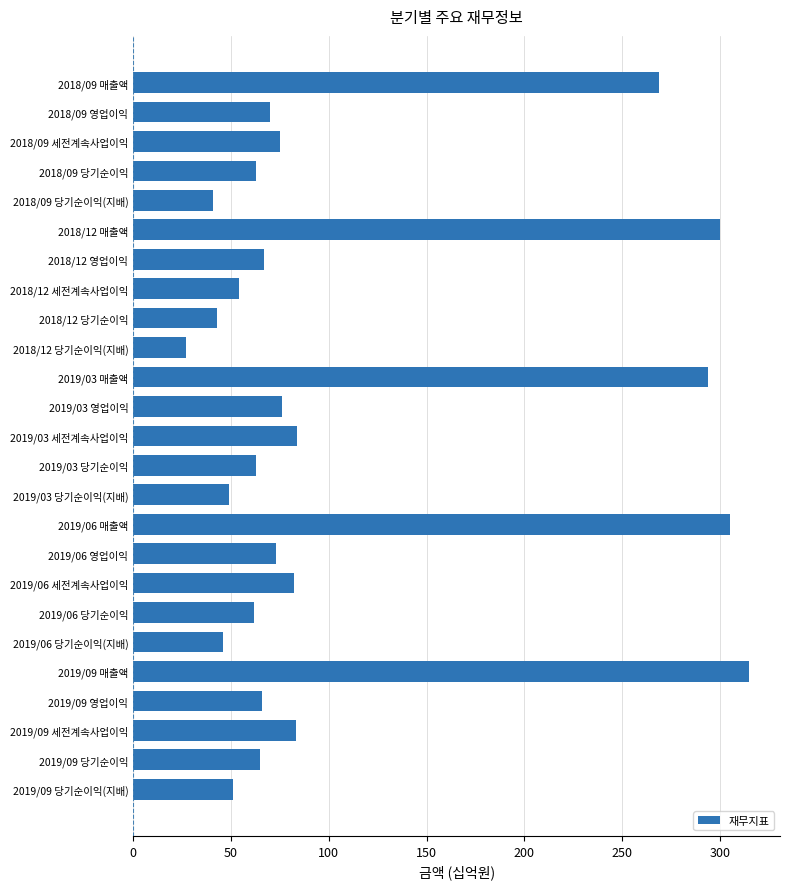

What is the value of the 16th bar from the top?

305